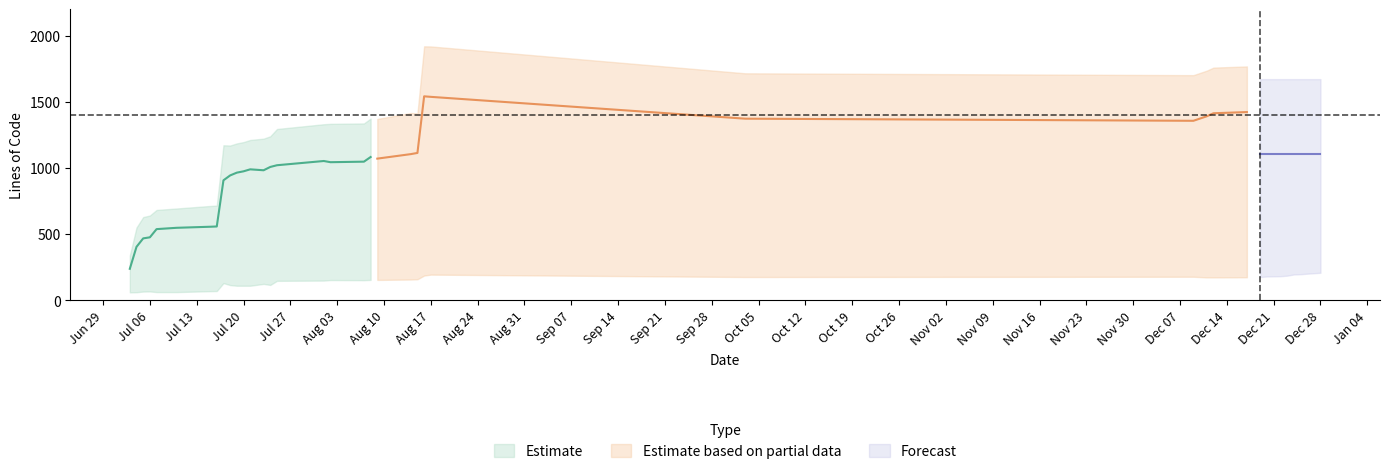

What is the total value across all series at 9?

5120